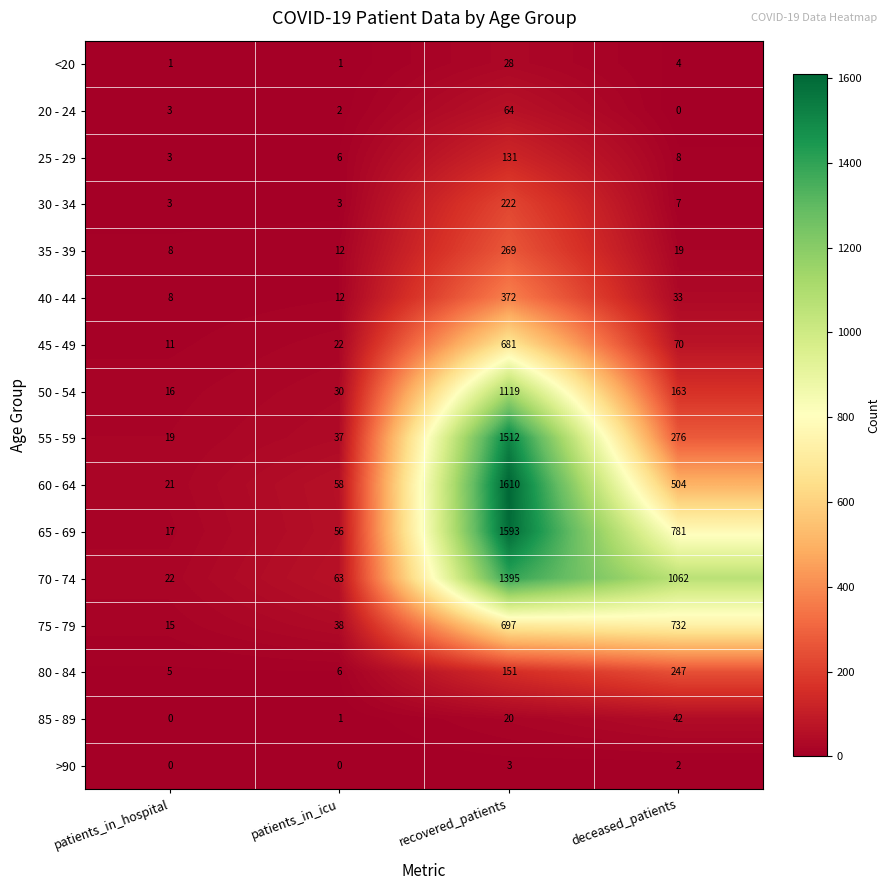

At which label does 25 - 29 reach its peak?

recovered_patients